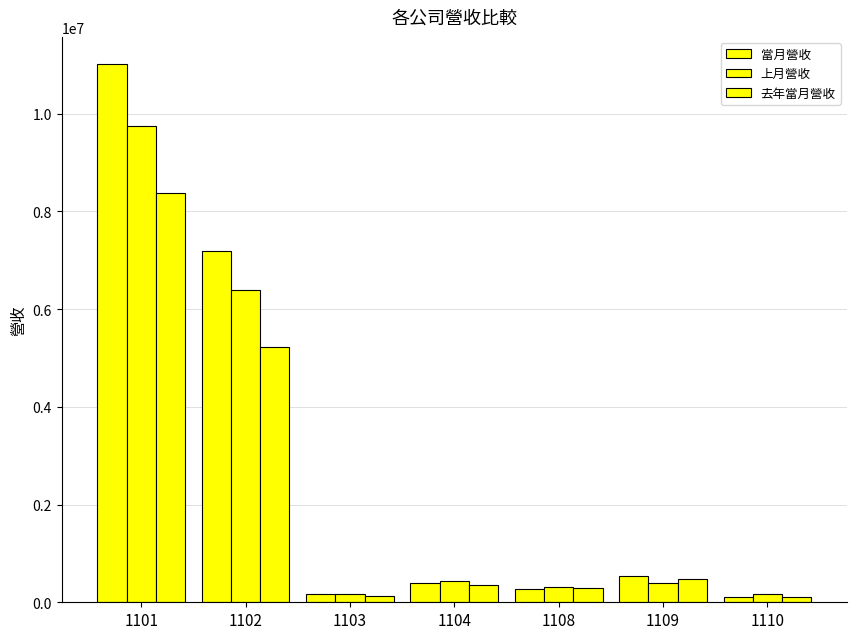

How many data points in 當月營收 are less than 385013?

3